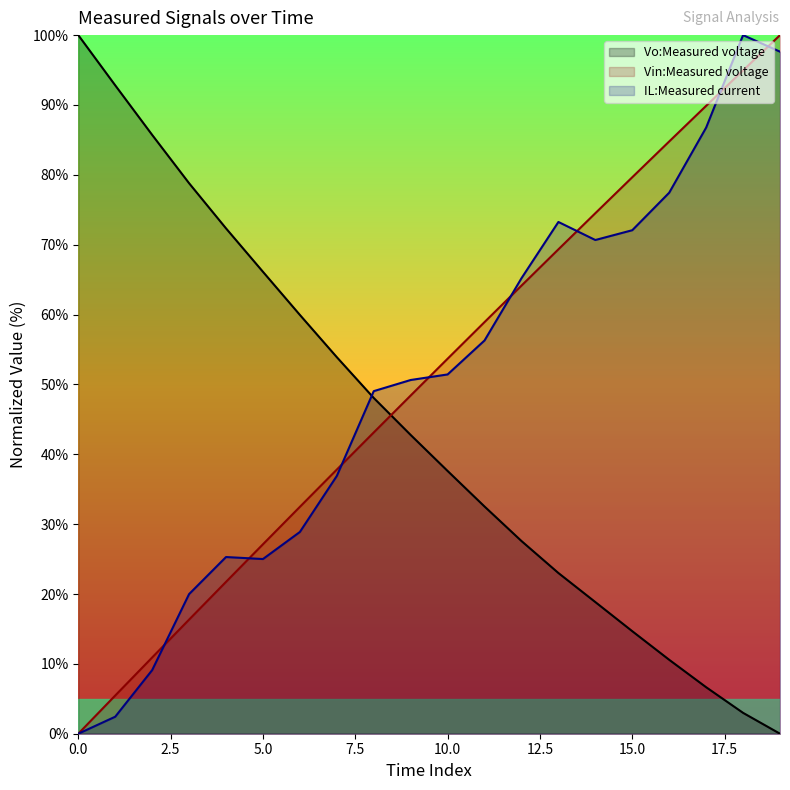

True or false: IL:Measured current has more than 1 points higher than both neighbors.

True